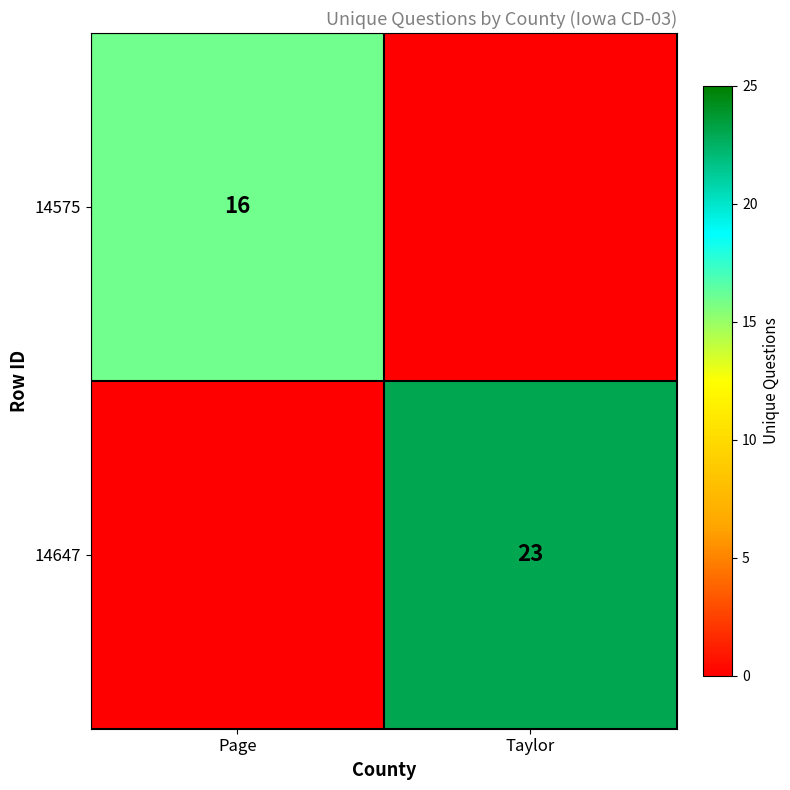

Is the value of 14647 at Taylor greater than the value of 14575 at Page?

Yes